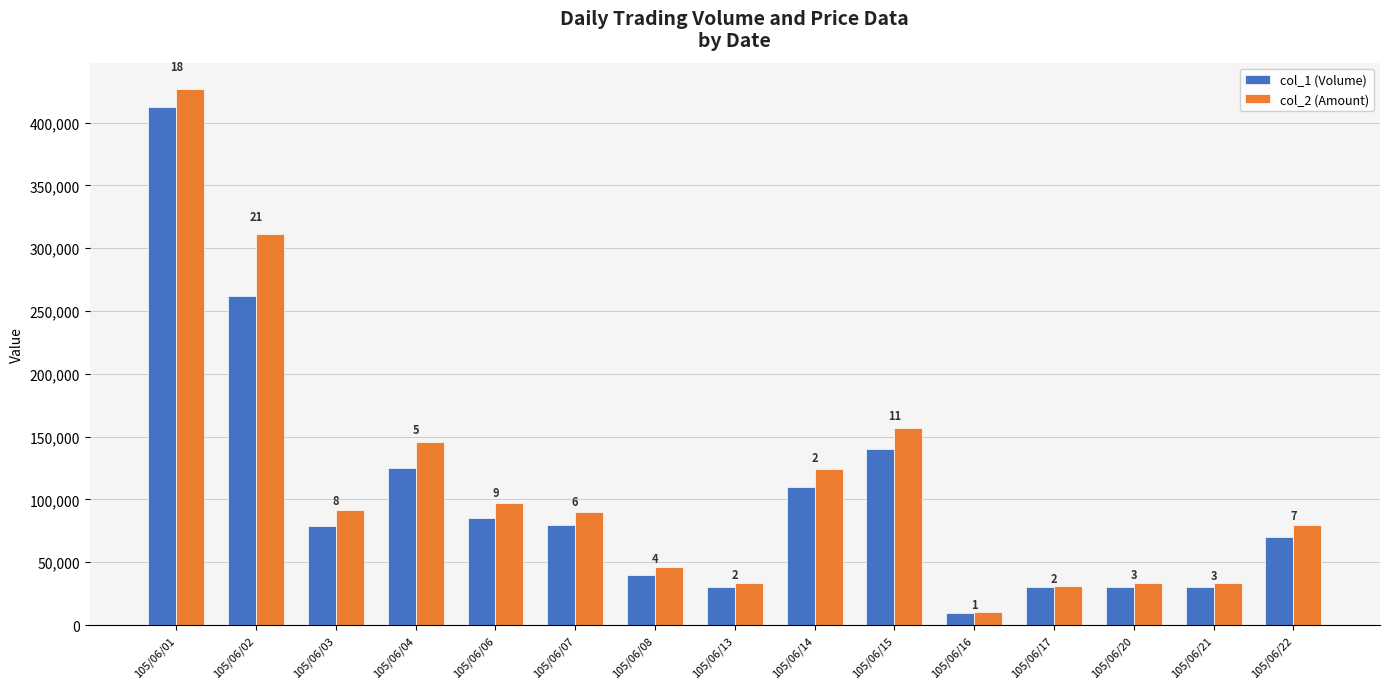

What is the sum of all col_2 (Amount) values?

1712480